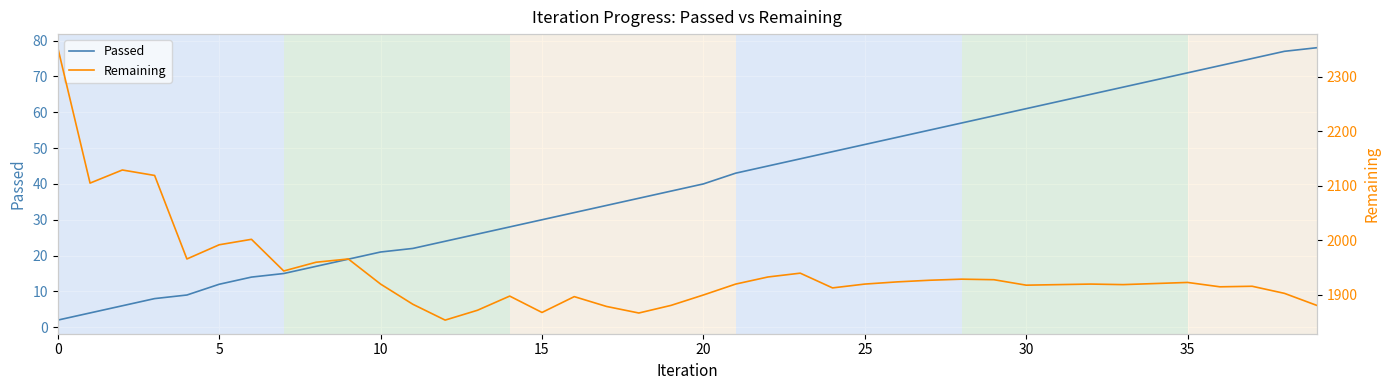

What is the average value of the Remaining series?

1943